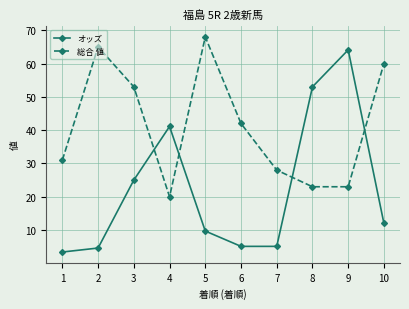

How many data points in 総合 値 are less than 42?

5